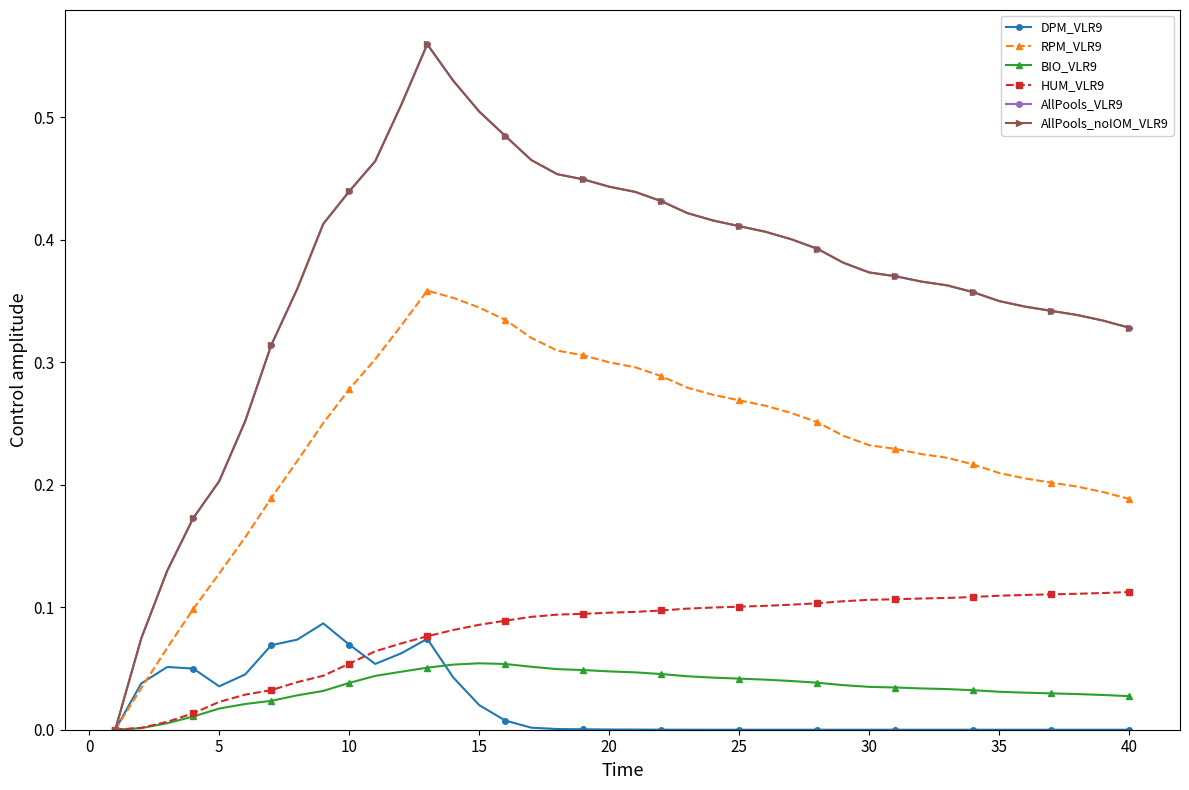

Is this an area chart (filled region under the line)?

No